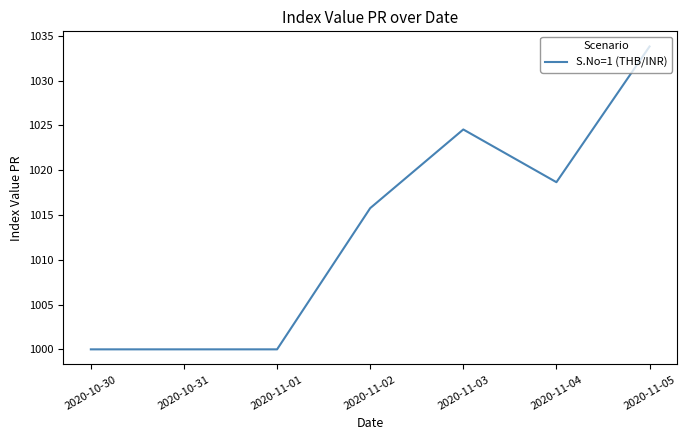

Is this an area chart (filled region under the line)?

No